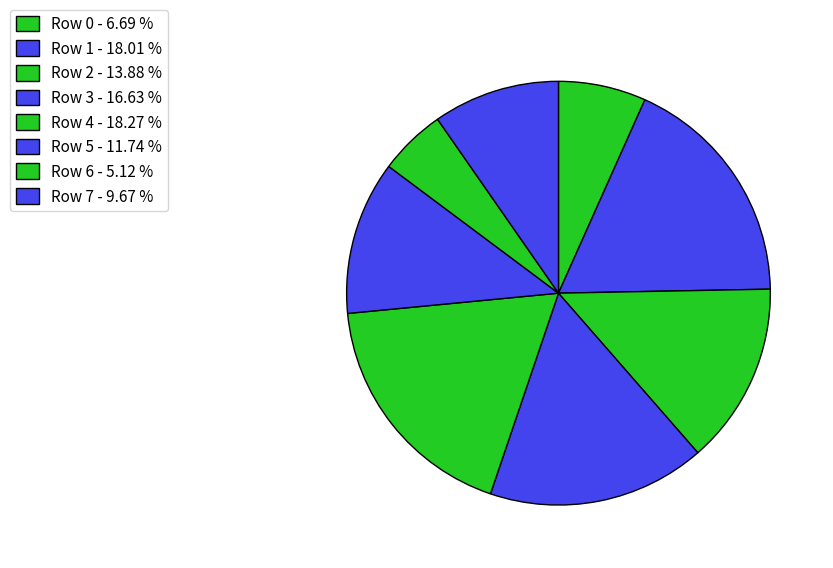

What percentage is the Row 1 slice, to the nearest percent?

18%